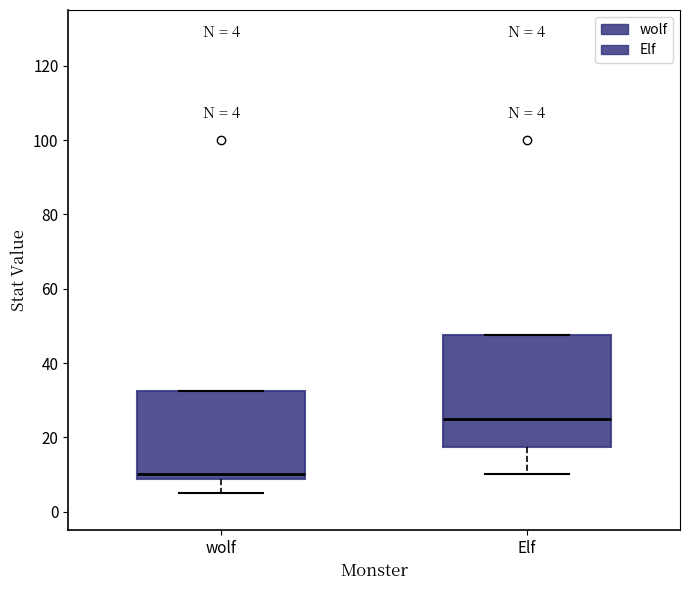

Which box is the tallest, from its lower edge to its upper edge?

Elf